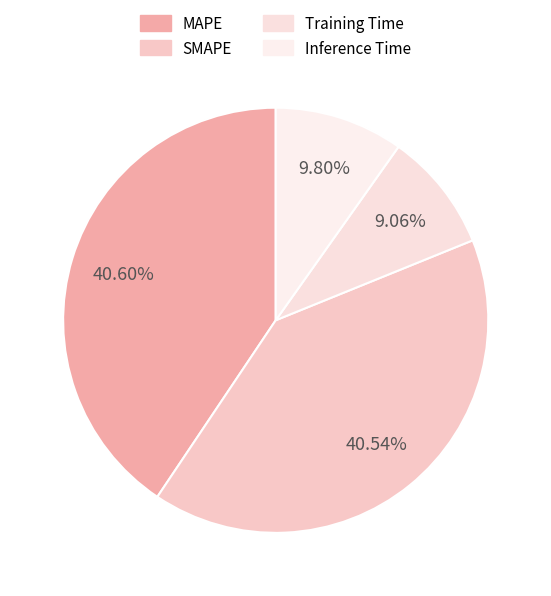

How many segments does this pie chart have?

4